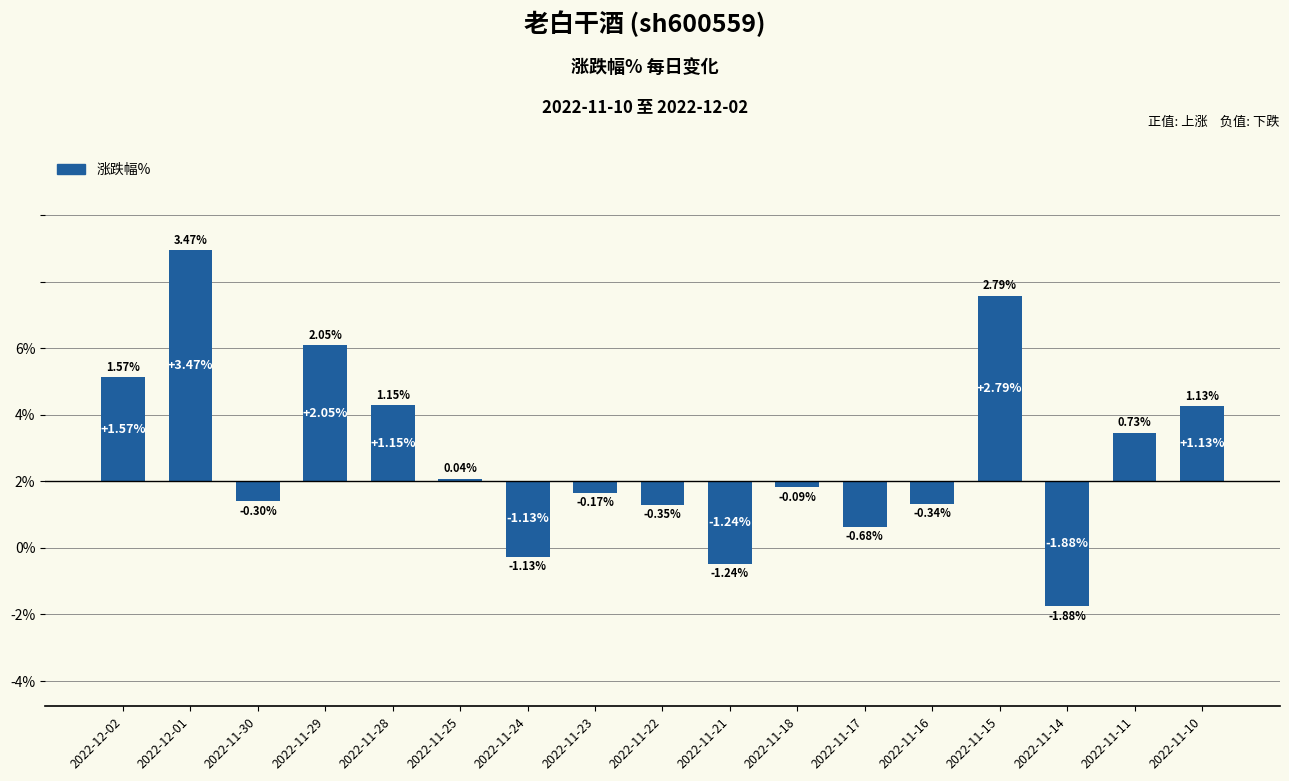

Rank the categories by value from highest to lowest.

2022-12-01, 2022-11-15, 2022-11-29, 2022-12-02, 2022-11-28, 2022-11-10, 2022-11-11, 2022-11-25, 2022-11-18, 2022-11-23, 2022-11-30, 2022-11-16, 2022-11-22, 2022-11-17, 2022-11-24, 2022-11-21, 2022-11-14